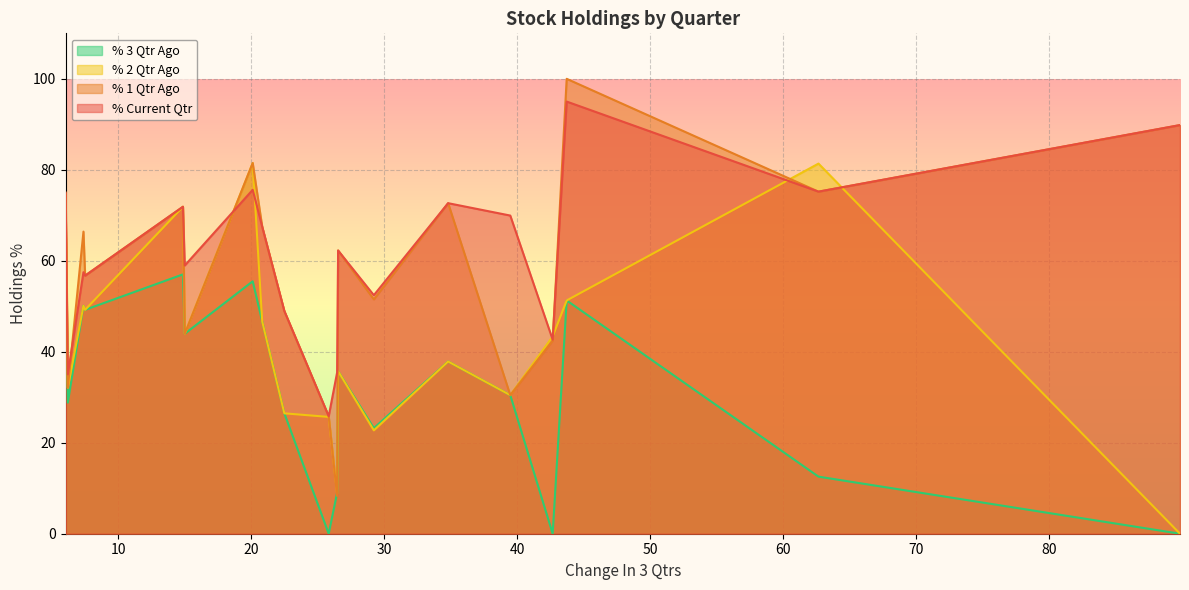

What is the average value of the % 2 Qtr Ago series?

43.5